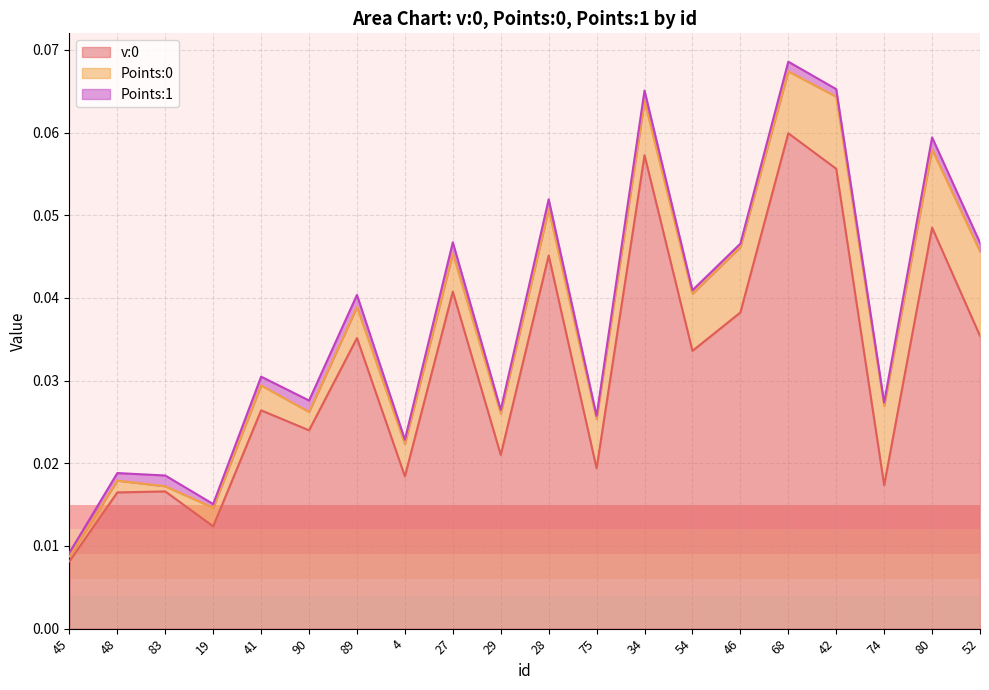

How many lines are shown in the chart?

3